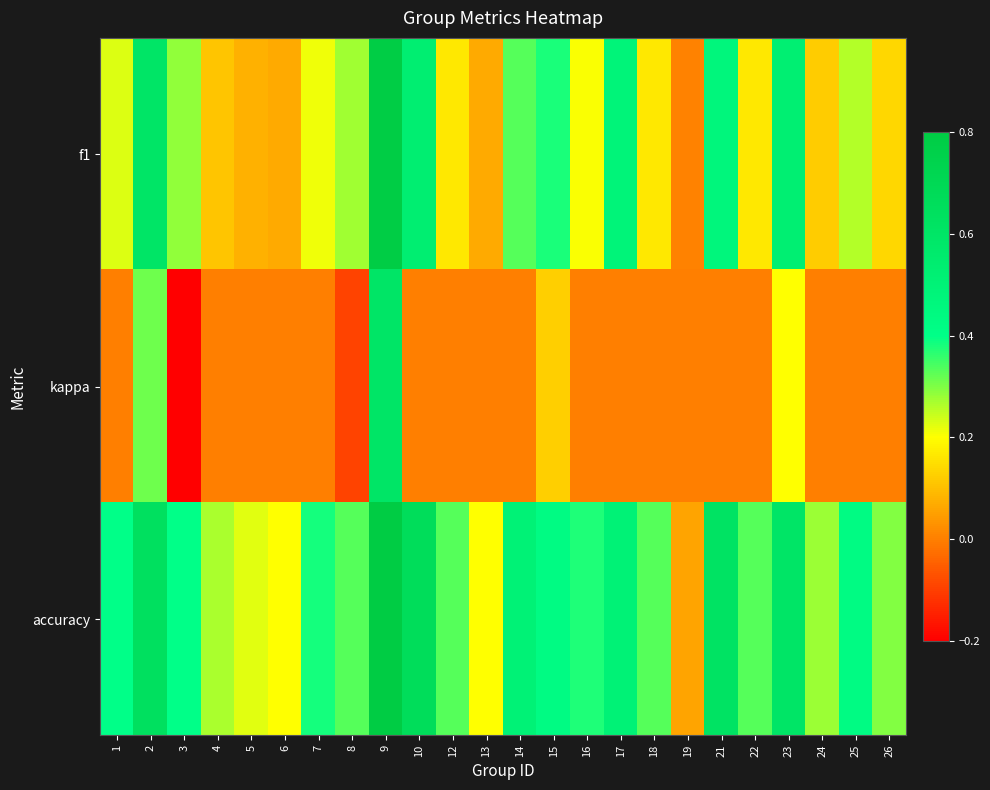

Which series changed the most between 4 and 15?

f1